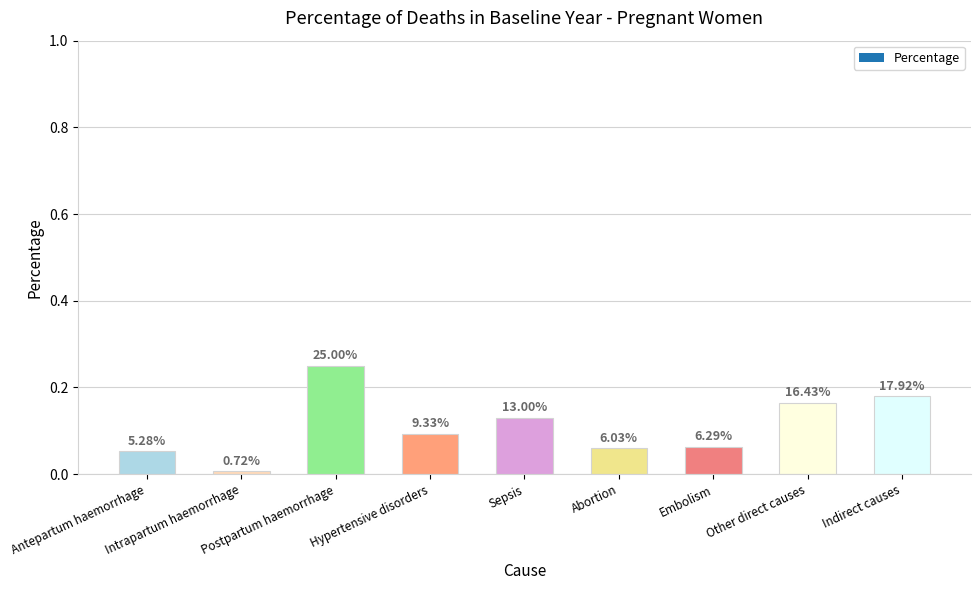

What is the maximum value shown in the chart?

0.2